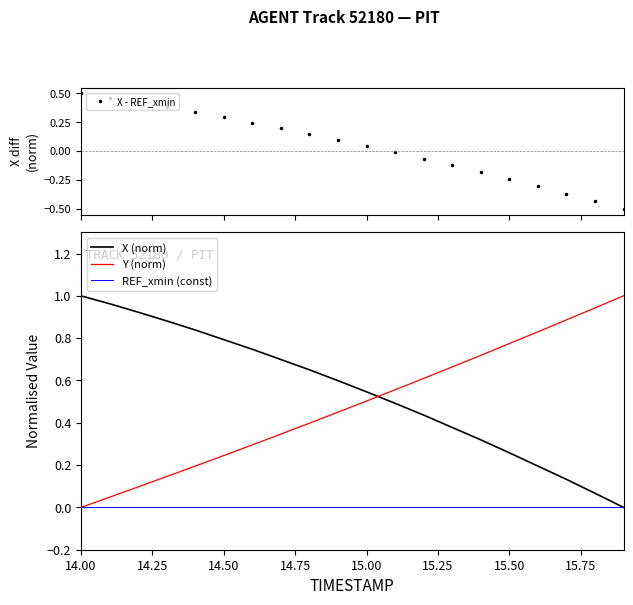

What is the maximum value for X (norm)?

1.0